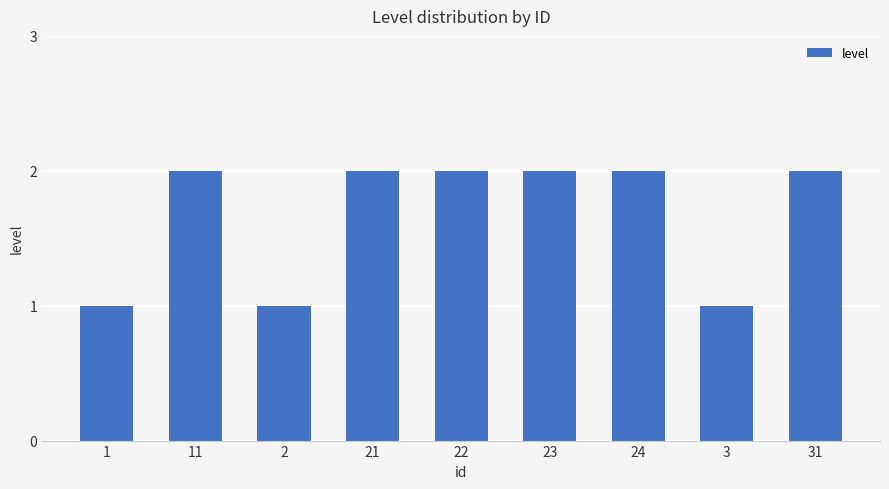

How many bars are there in total?

9